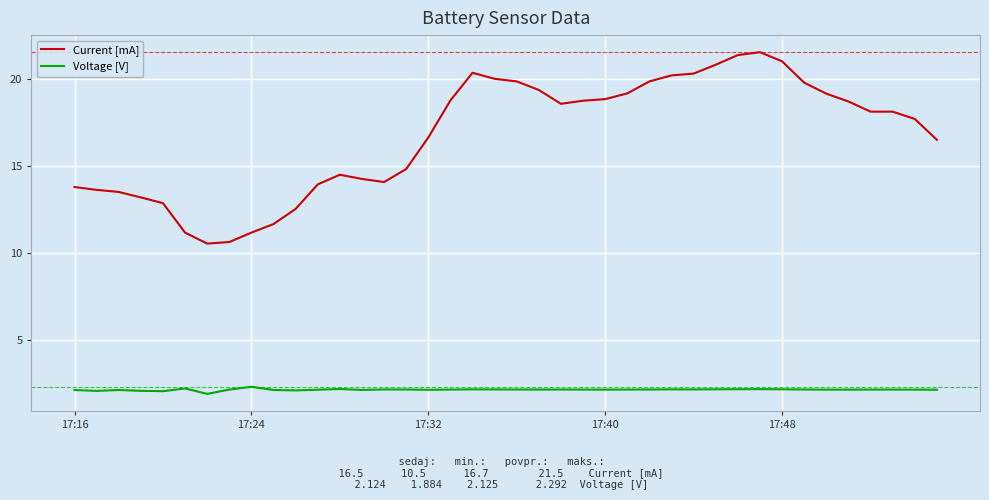

What is the sum of all Voltage [V] values?

85.0